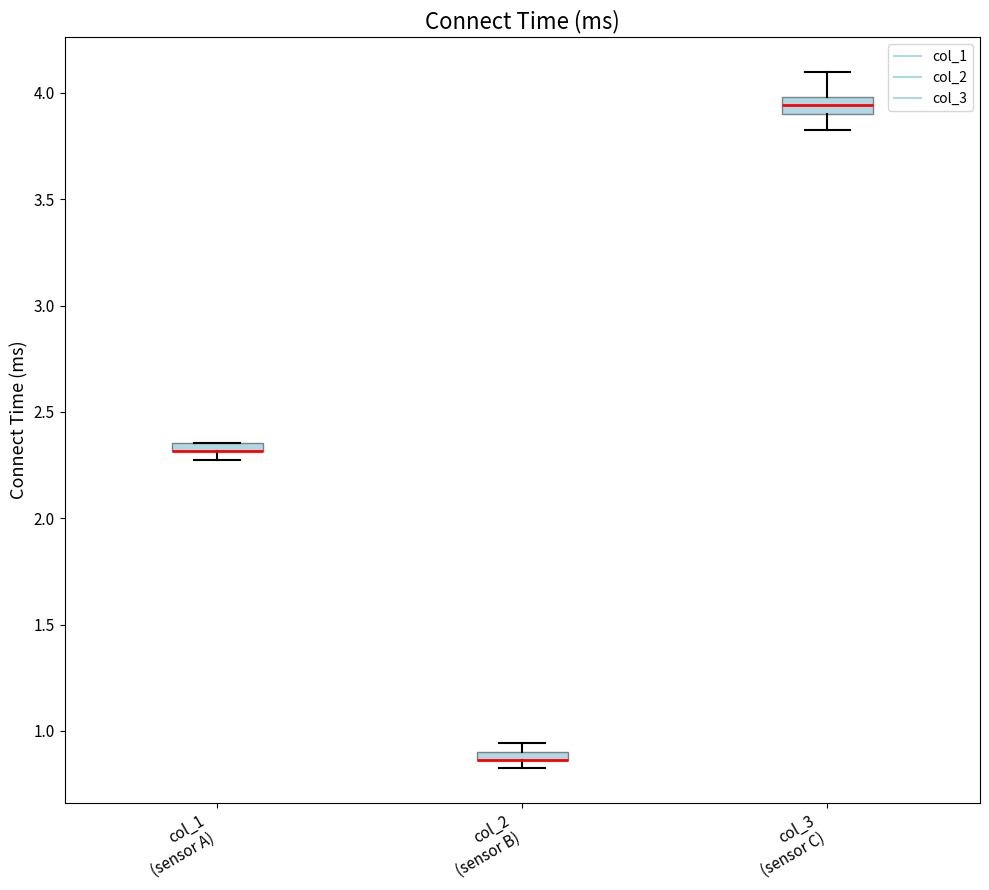

Where is the upper edge of the box for col_2 (sensor B) on the y-axis? The values are not printed on the chart, so give them approximately, as read against the axis.

0.90